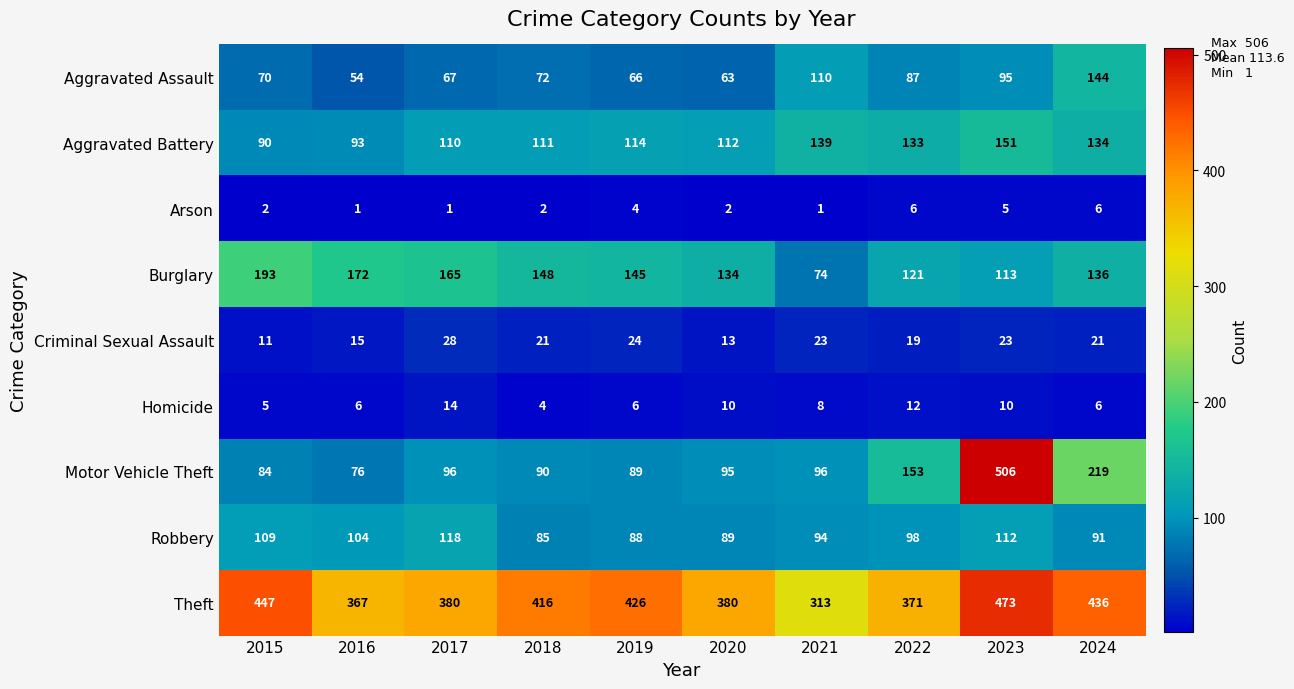

What is the smallest value displayed?

1